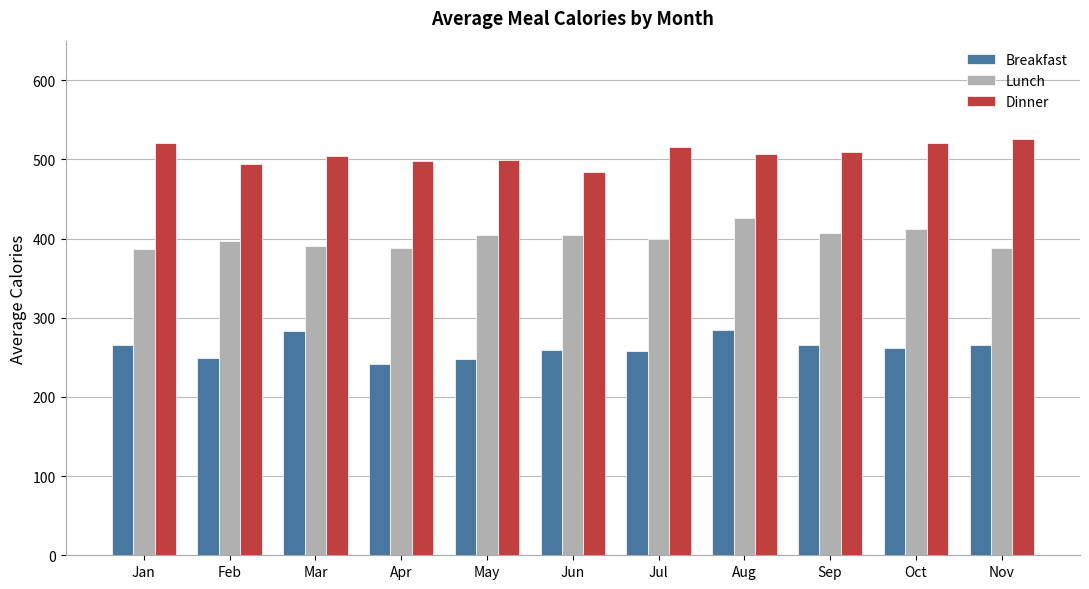

What is the maximum value for Dinner?

525.9